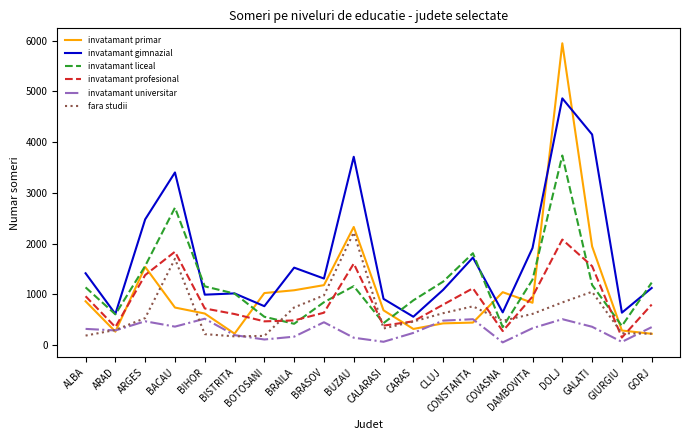

True or false: invatamant primar has a value of 317 at CARAS.

True